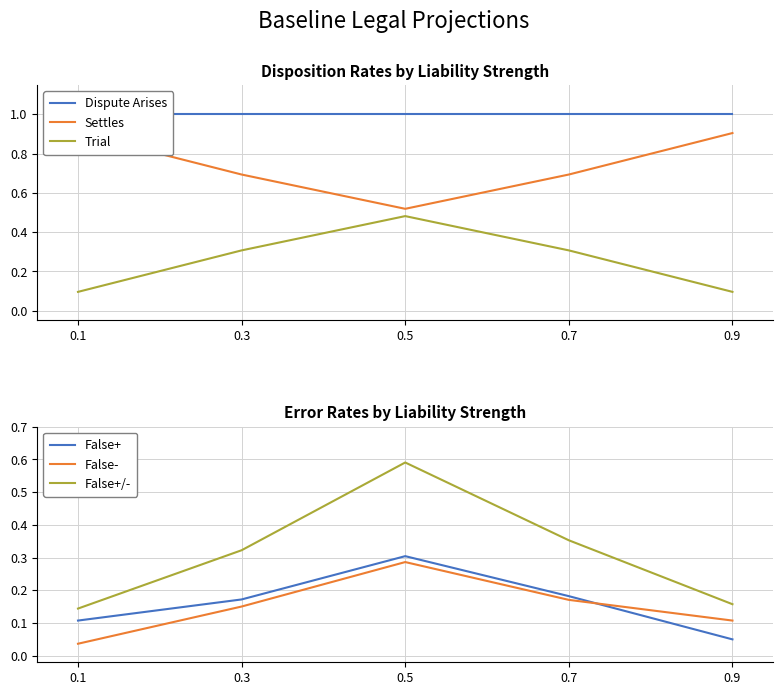

Which series changed the most between 0.3 and 0.7?

False+/-